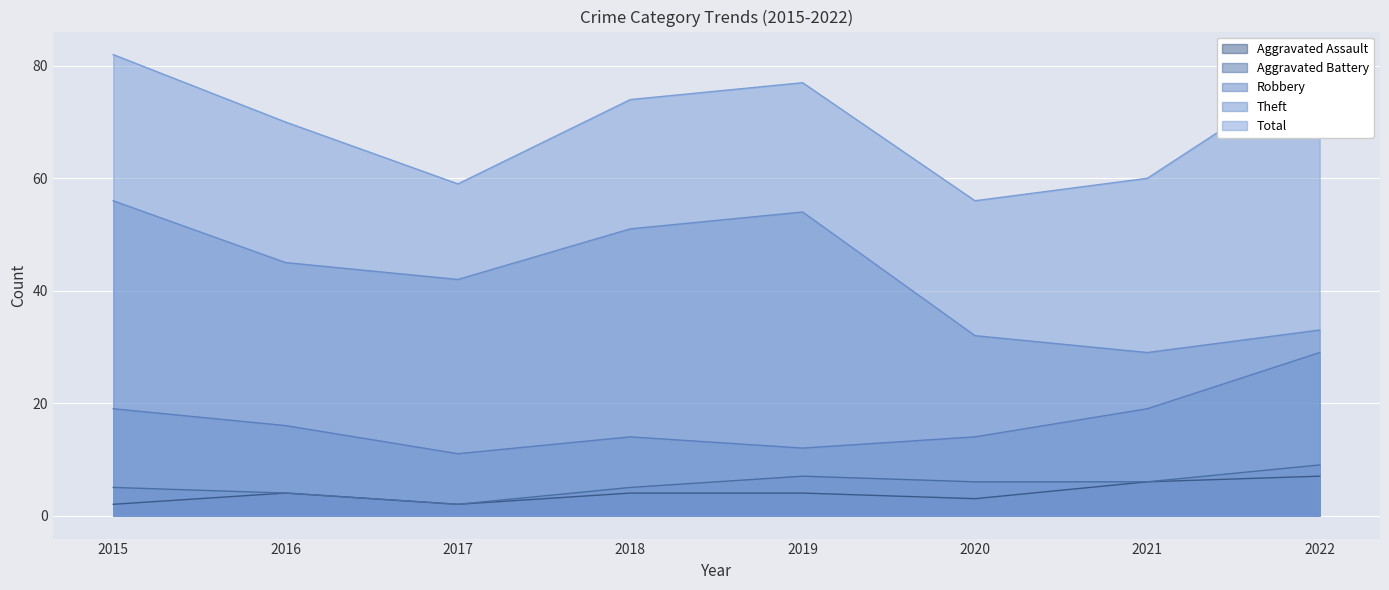

Which series has the largest total across all categories?

Total